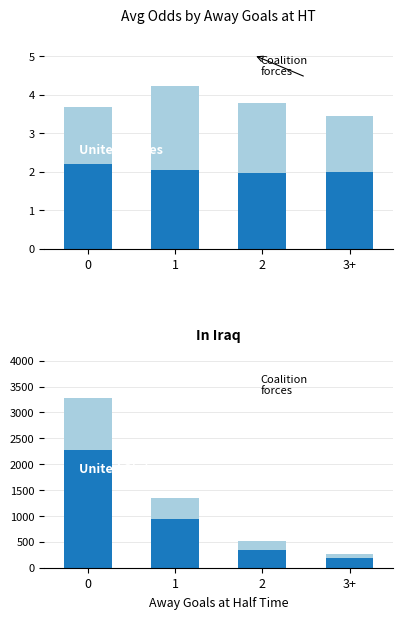

Is the value of United States at 2 greater than the value of Coalition forces at 2?

No